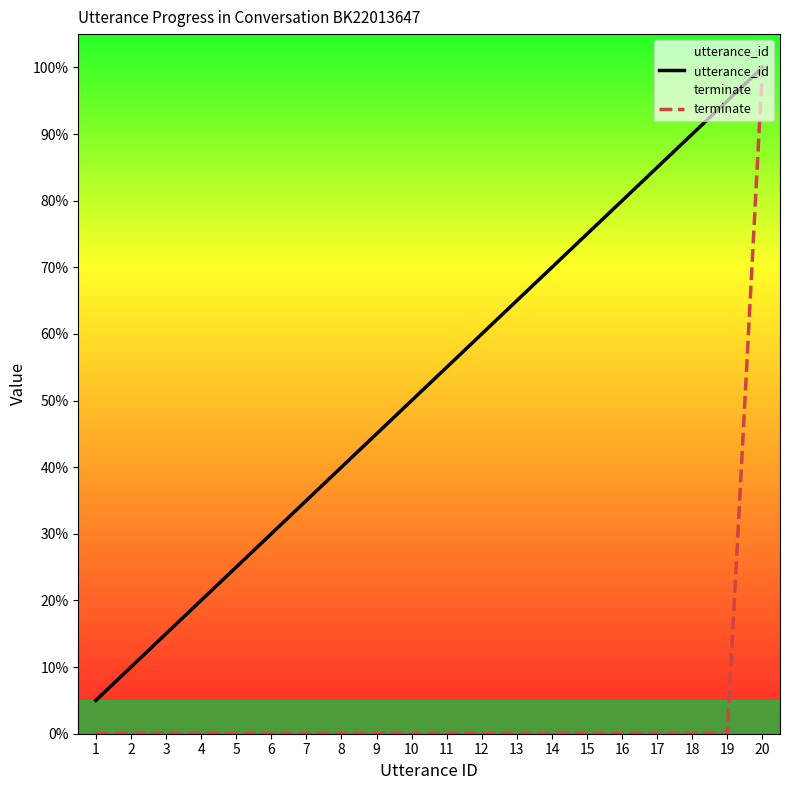

Is it true that utterance_id equals 7.3 at 6?

False